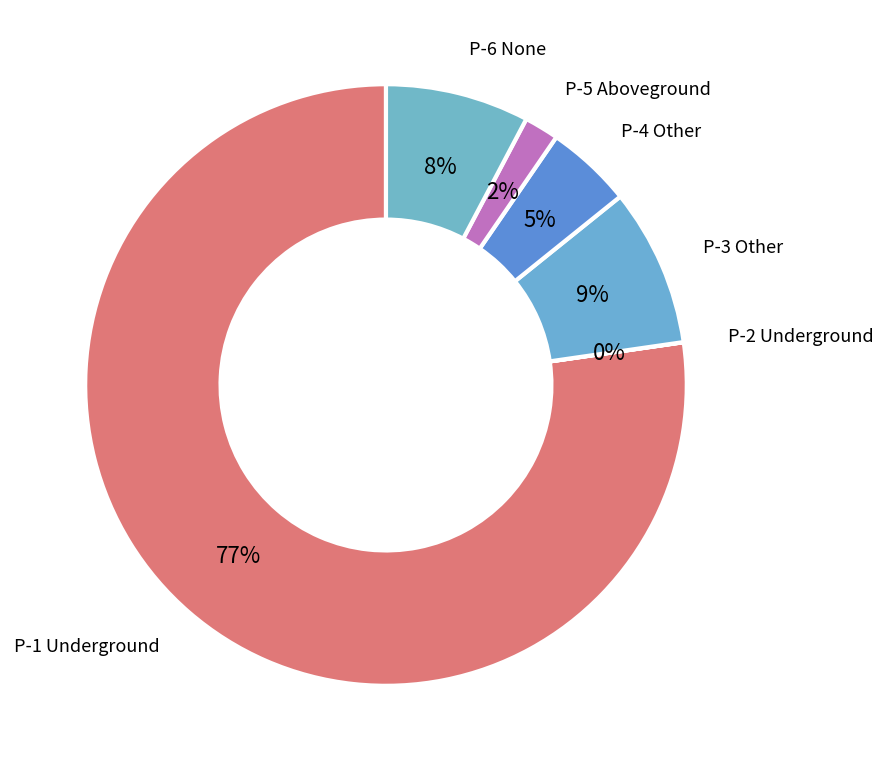

Which category accounts for the majority?

Portfolio Con Building Underground P-1